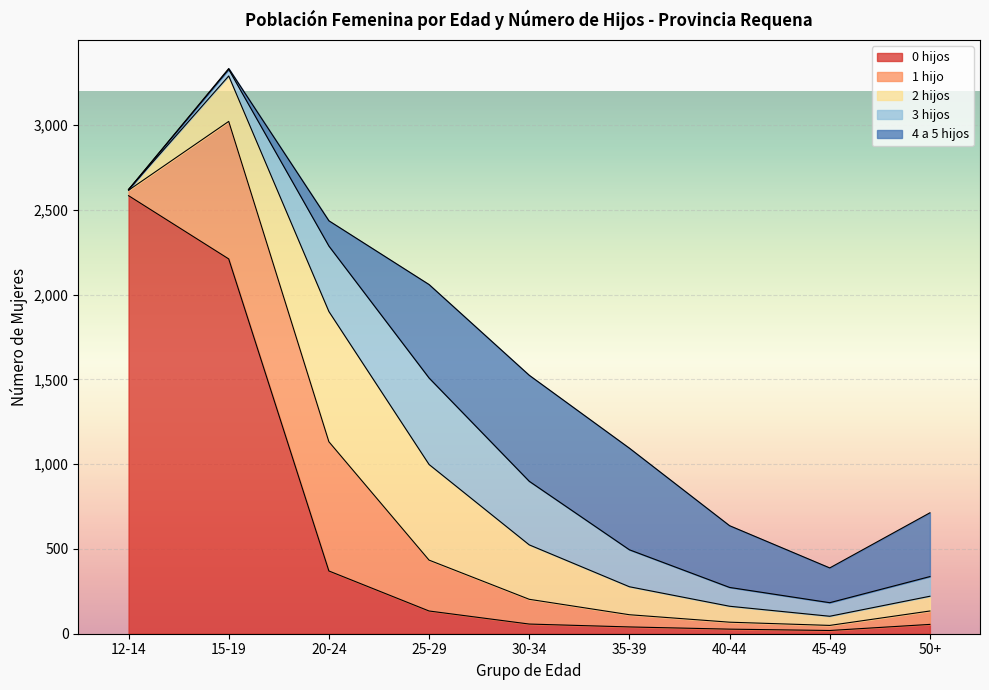

What is the highest value of the 4 a 5 hijos series?

625